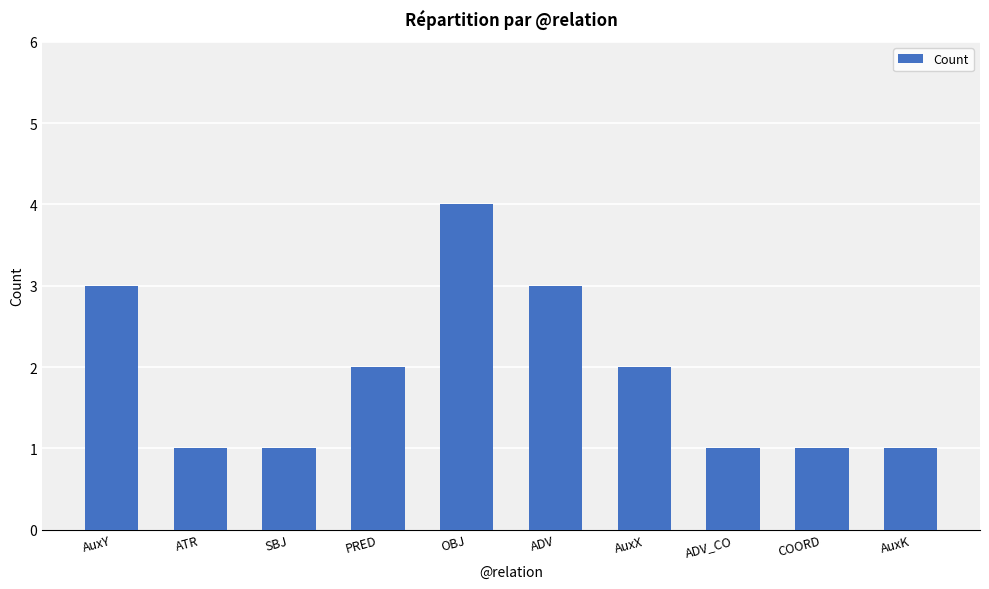

What is the change in value from ATR to ADV?

+2